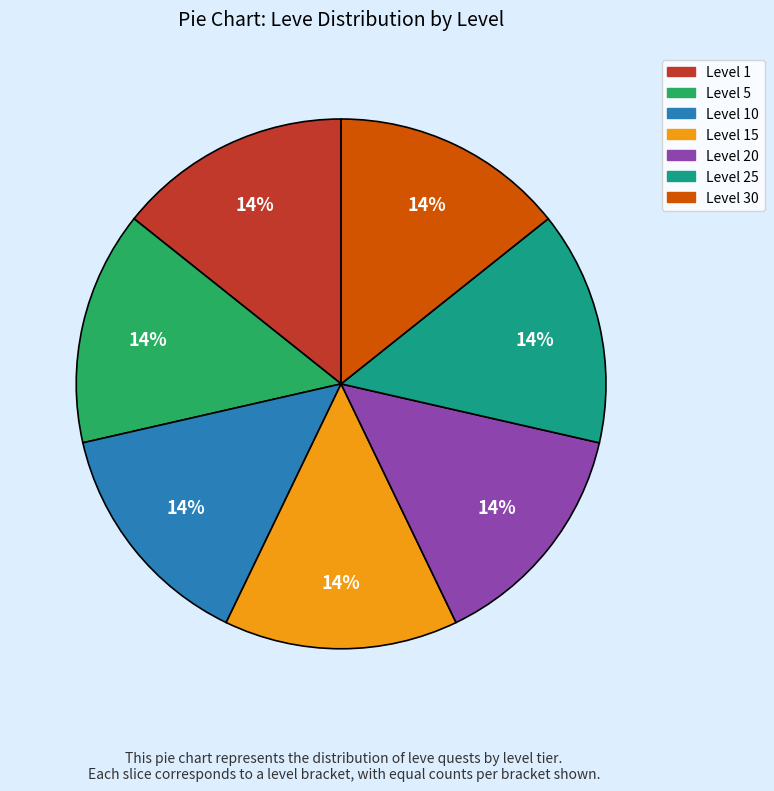

Is there a majority slice in this chart?

No